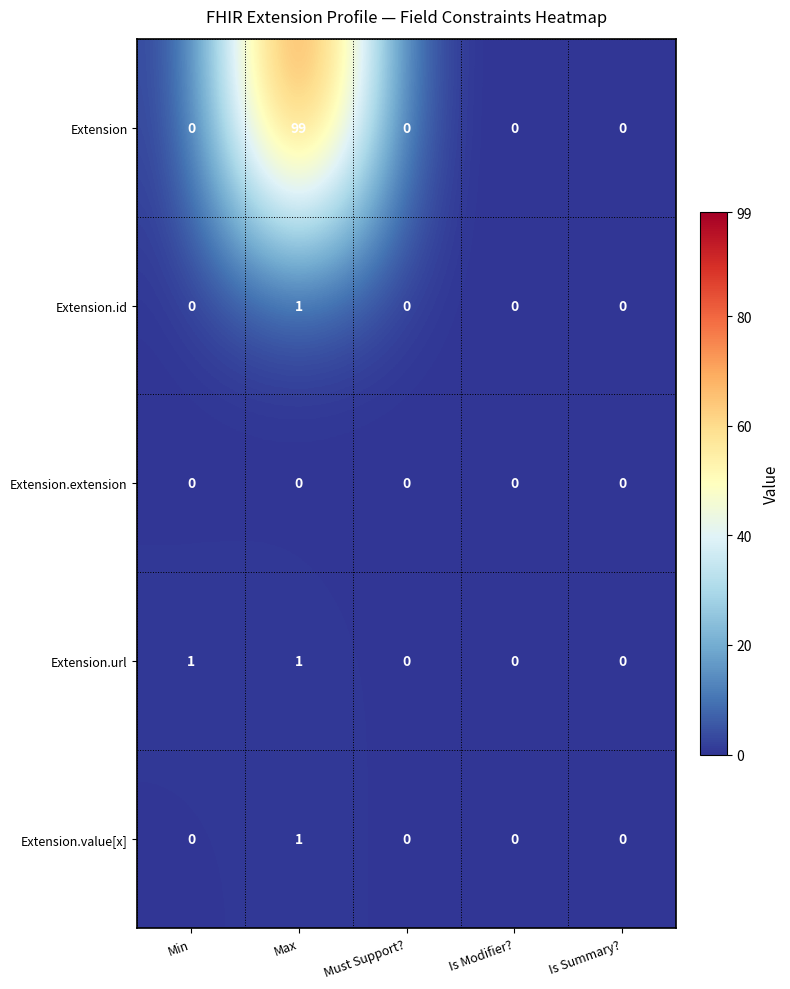

The Extension.value[x] series shows 0 at Min. True or false?

True